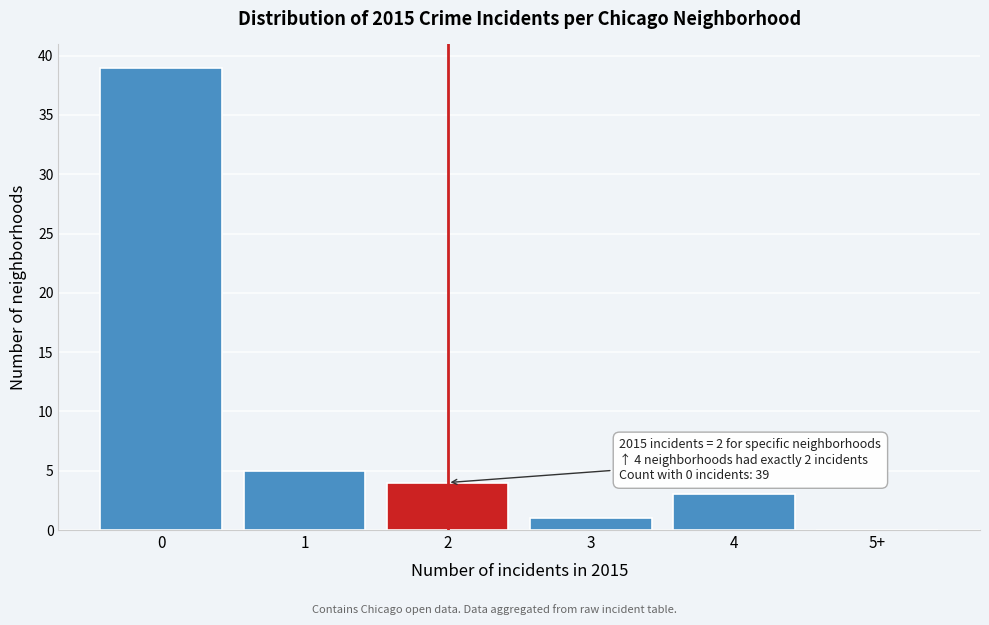

Reading left to right, list all the values displayed in this chart.

0=39	1=5	2=4	3=1	4=3	5+=0